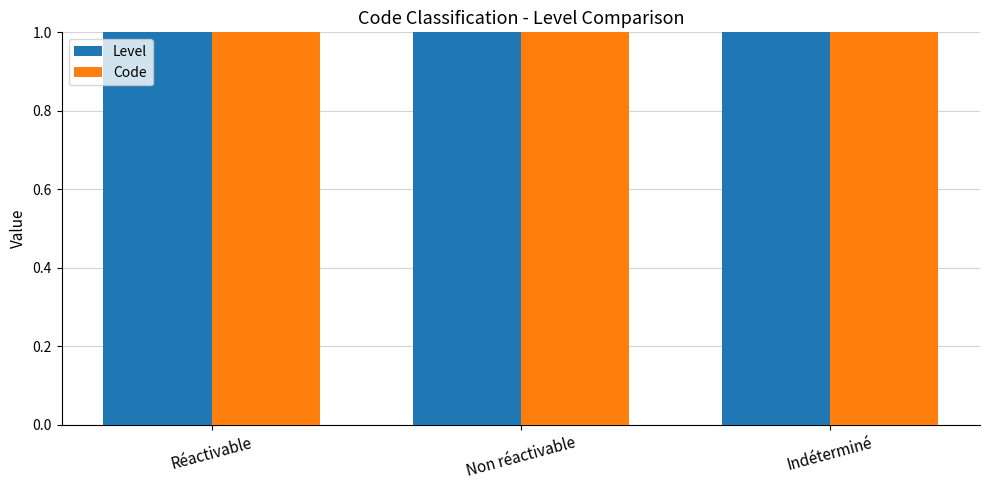

At which label does Level reach its peak?

Réactivable